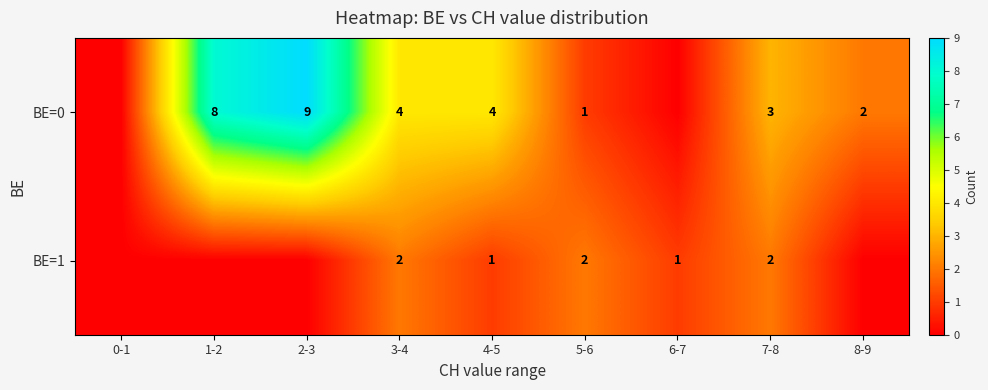

Is it true that BE=1 equals 2 at 5-6?

True